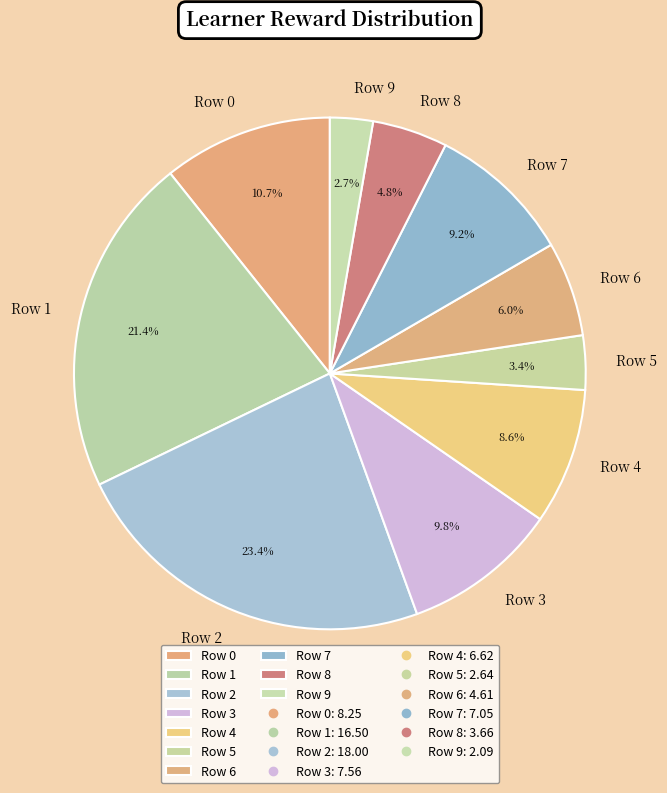

What is the ratio of the value at Row 0 to the value at Row 7?

1.2